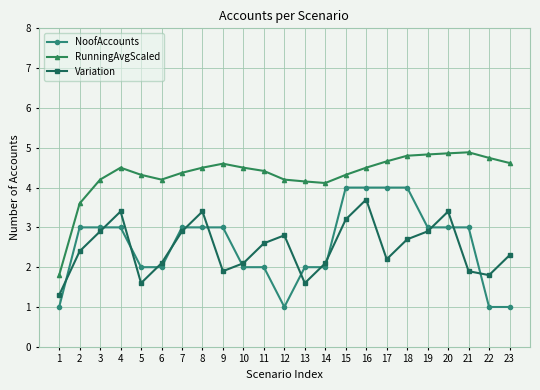

True or false: Variation and RunningAvgScaled cross at least once.

False